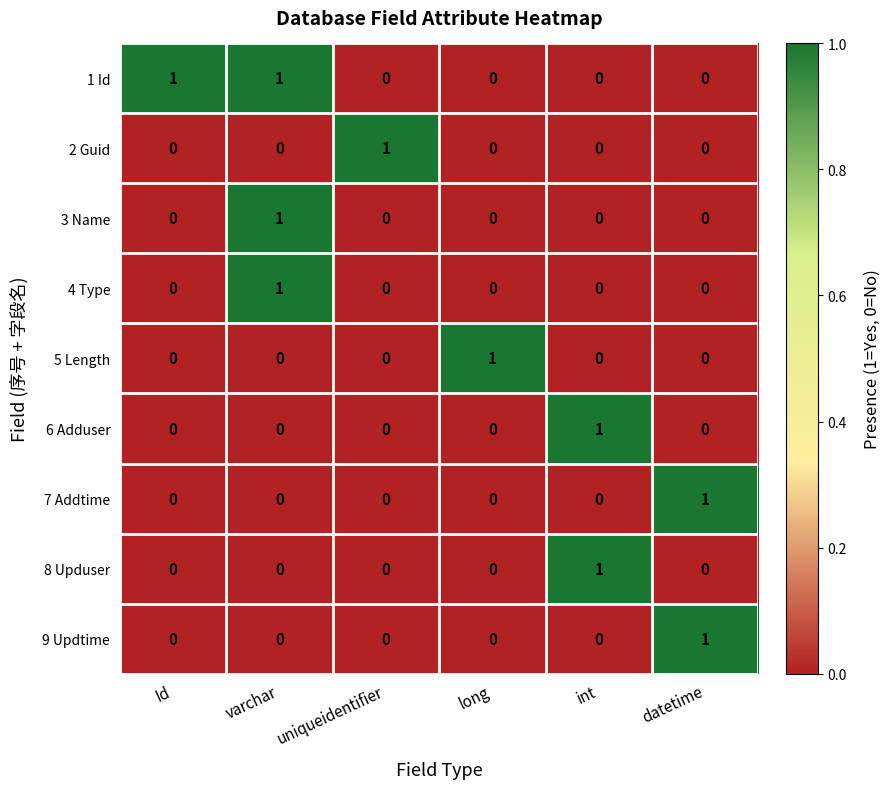

Which series has the largest total across all categories?

1 Id